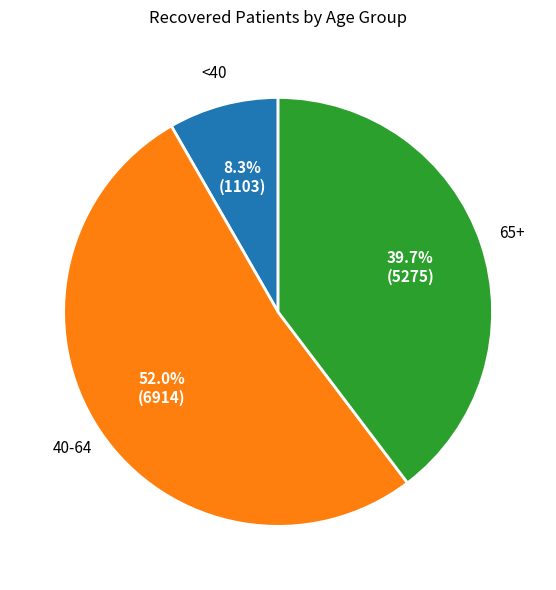

Does any single category account for the majority?

Yes